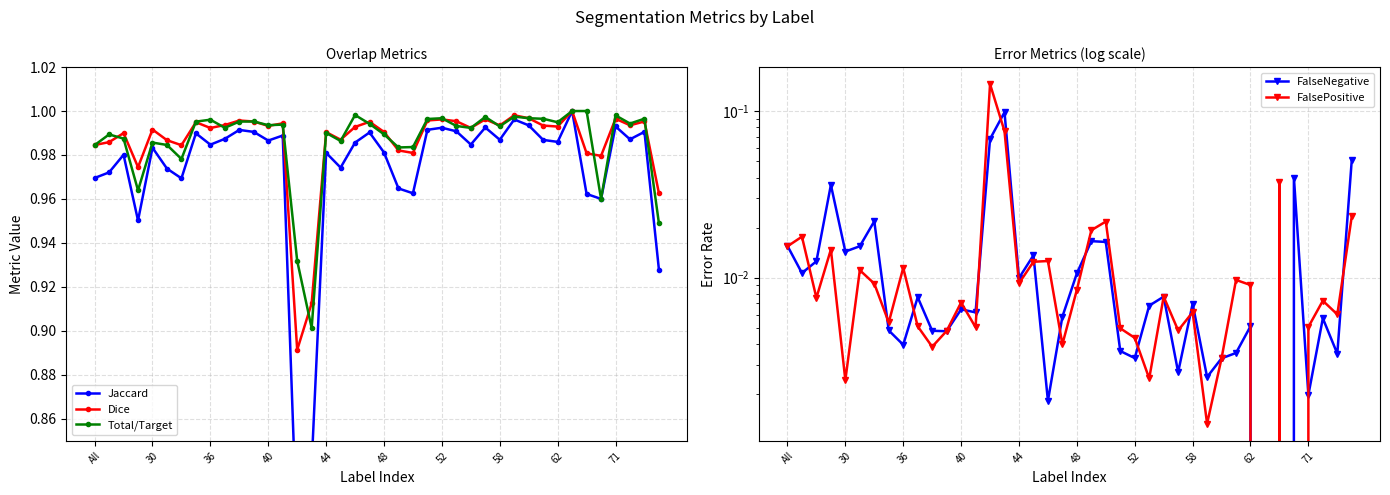

Which series has the largest total across all categories?

Total/Target